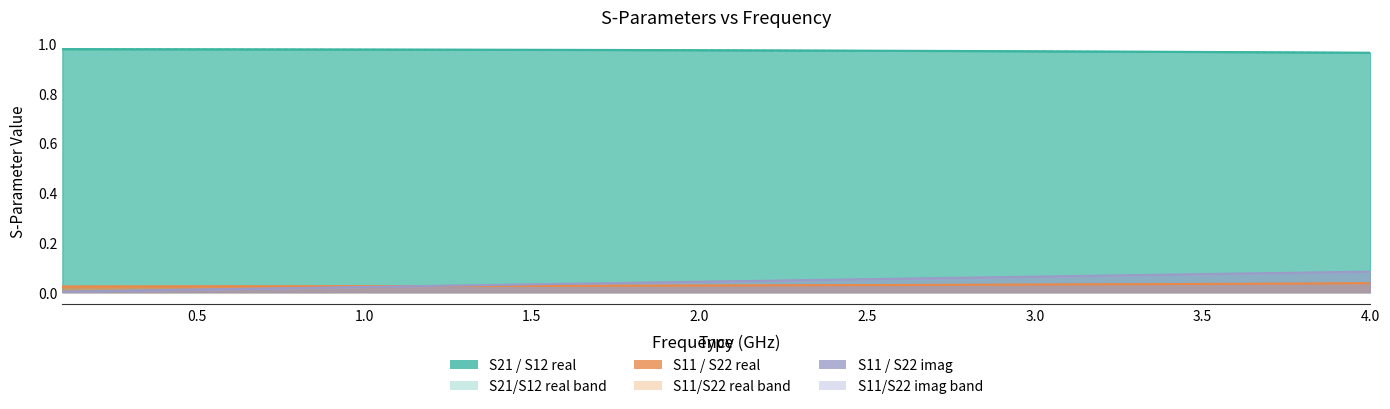

How many lines are shown in the chart?

6